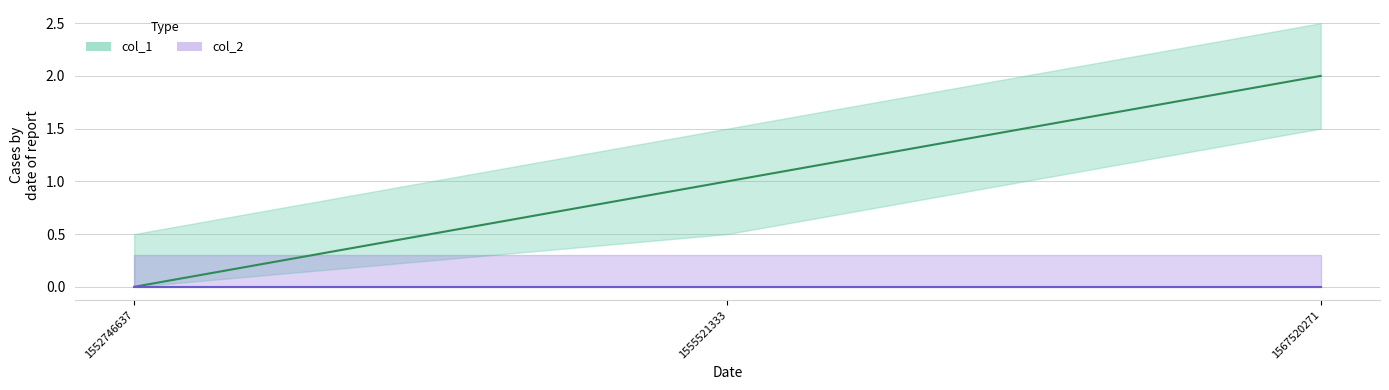

The value at 1552746637 is -1. True or false?

False